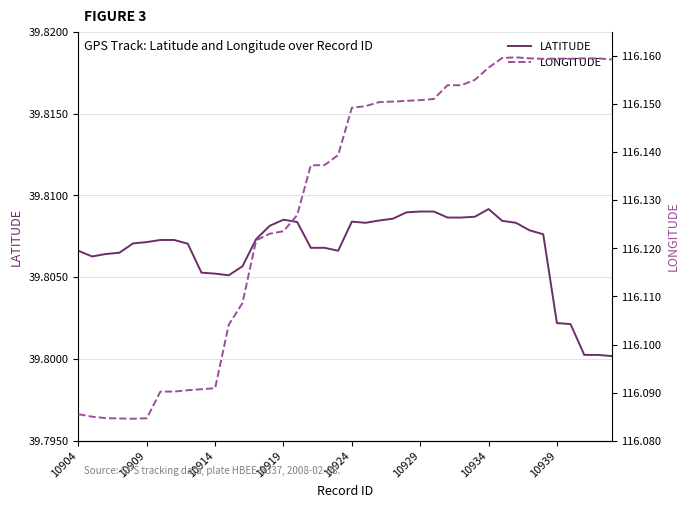

Is the value of LATITUDE at 12 greater than the value of LONGITUDE at 10?

No